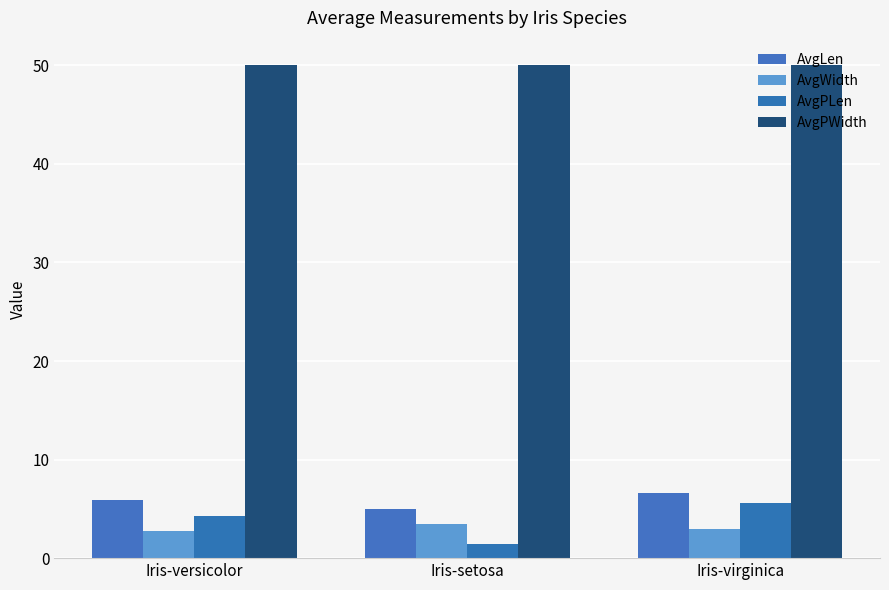

Which label corresponds to the smallest value in the chart?

Iris-setosa